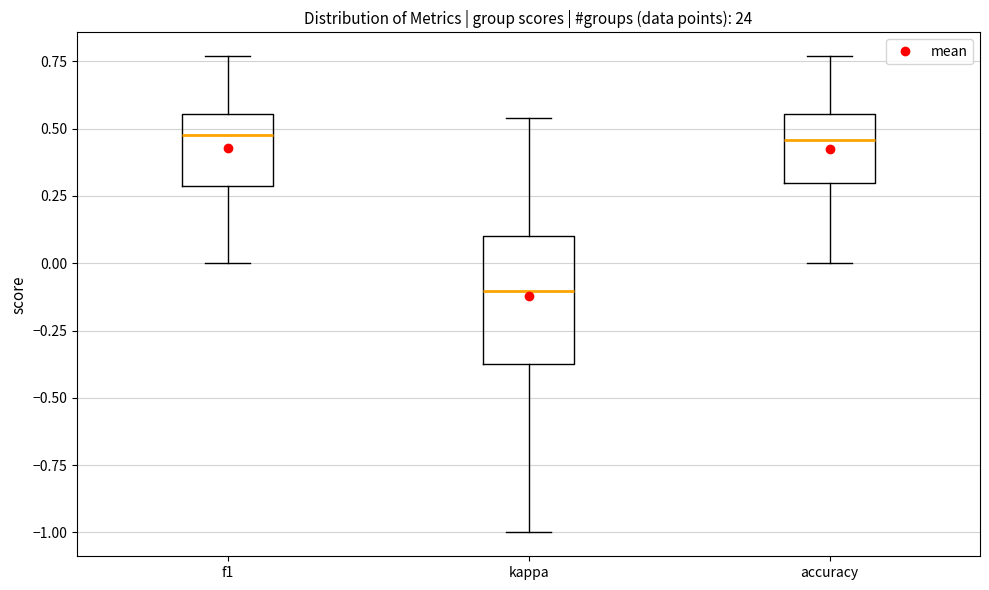

Where does the upper whisker of the box for kappa end on the y-axis? The values are not printed on the chart, so give them approximately, as read against the axis.

0.55